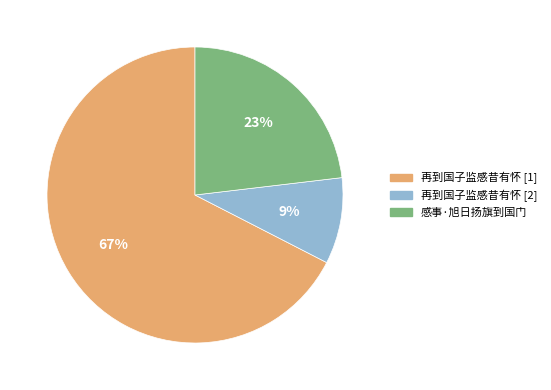

Which slice is the largest?

再到国子监感昔有怀 [1]